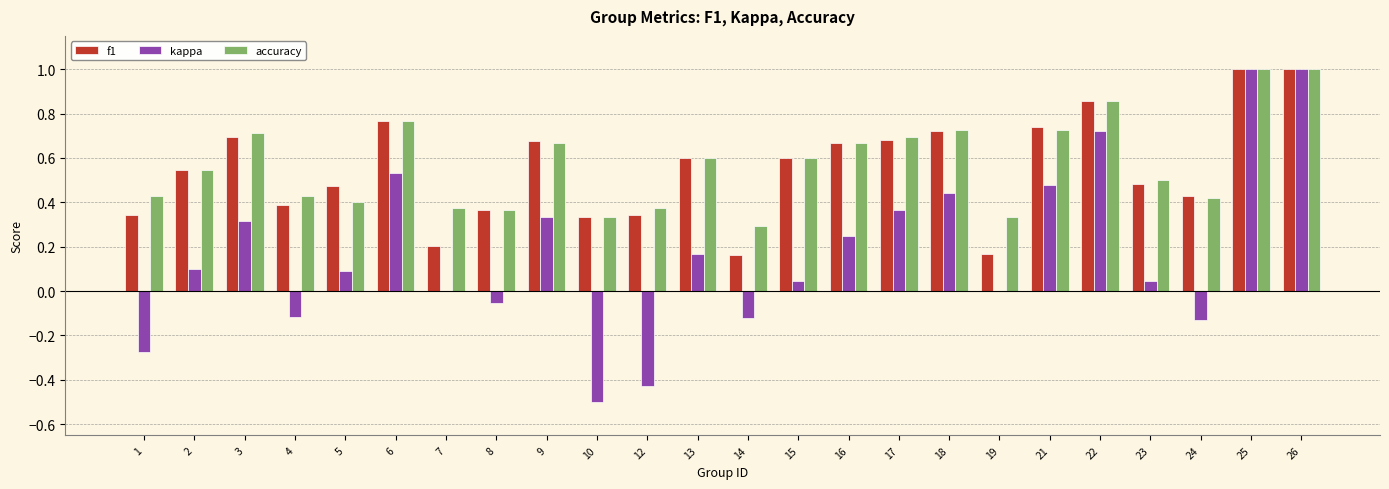

Is the value of f1 at 6 greater than the value of accuracy at 23?

Yes